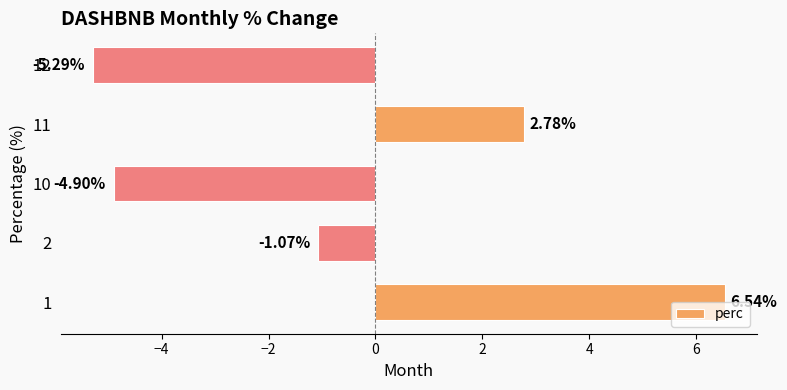

How many series are shown in this chart?

1